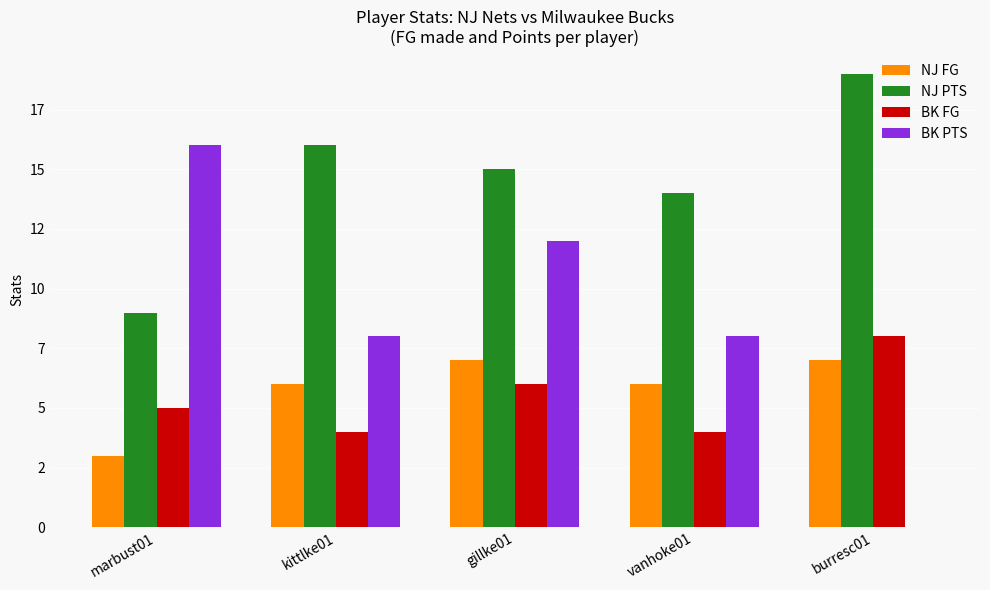

What is the value of the NJ PTS bar at the 2nd from the left?

16